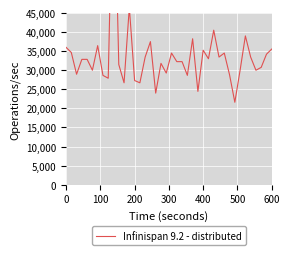

What is the value of the 36th point from the left?

33450.0